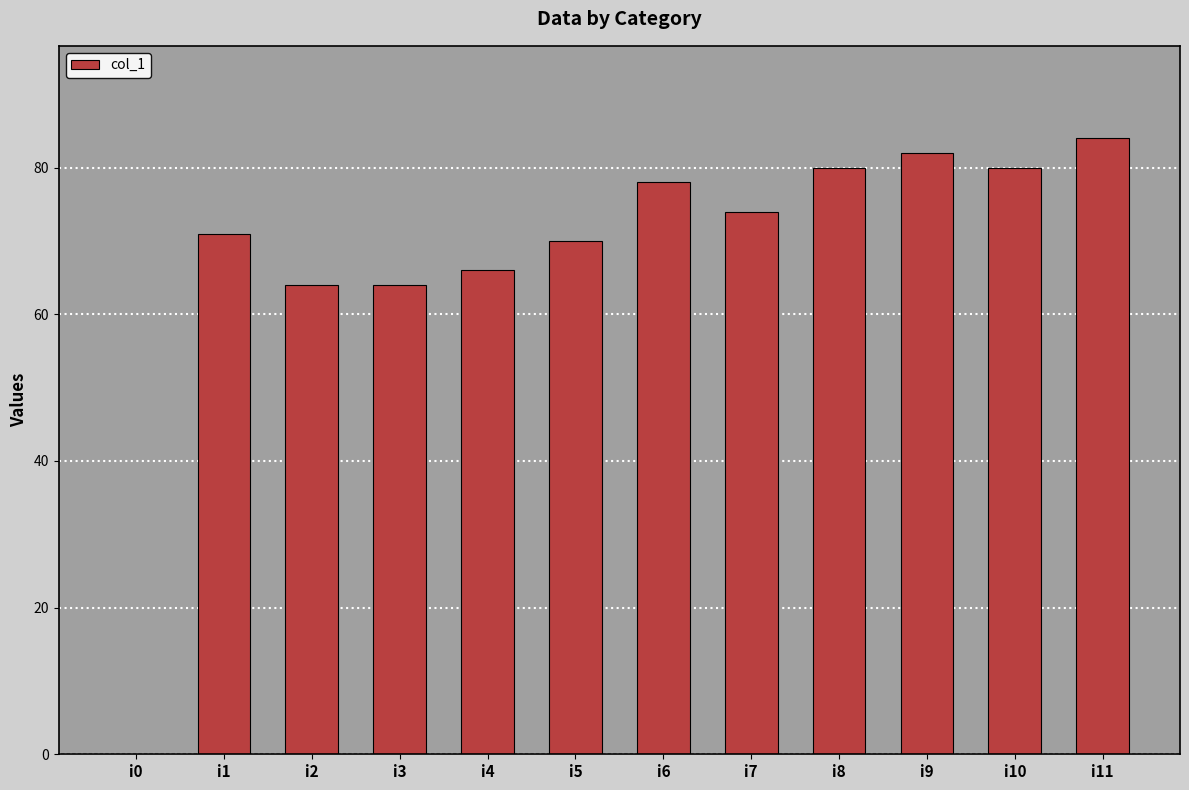

Reading right to left, transcribe all the data shown in this chart.

84	80	82	80	74	78	70	66	64	64	71	0